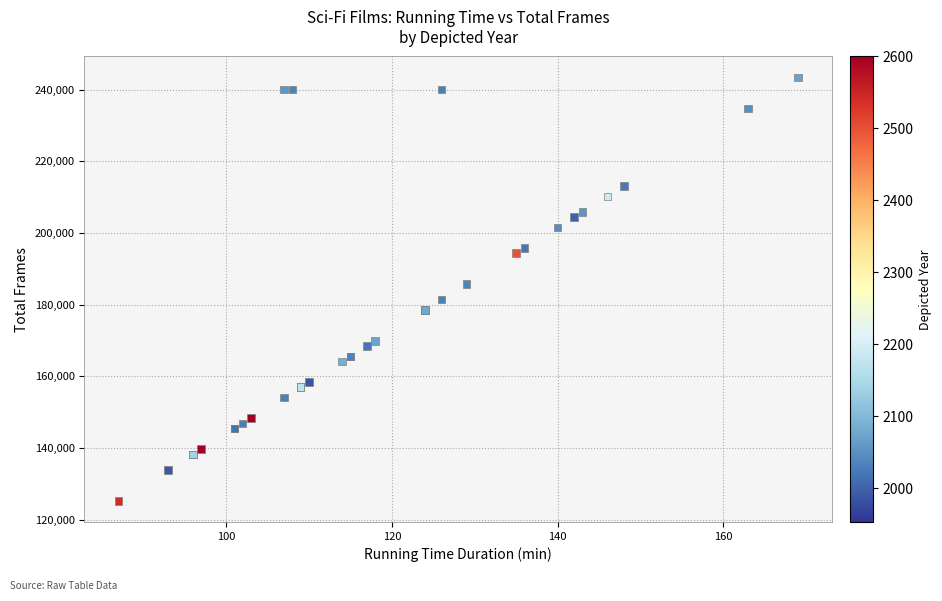

What Y value in the scatter plot is closest to 184320?

185760